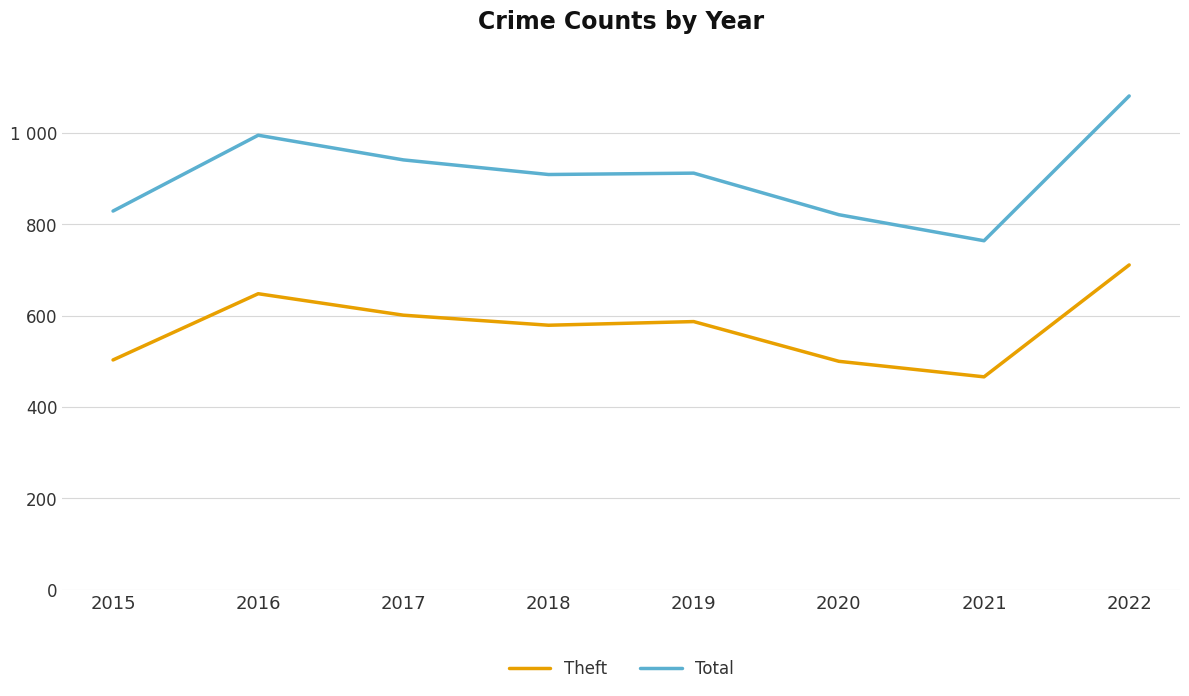

In Theft, how many points are lower than both neighbors (excluding endpoints)?

2